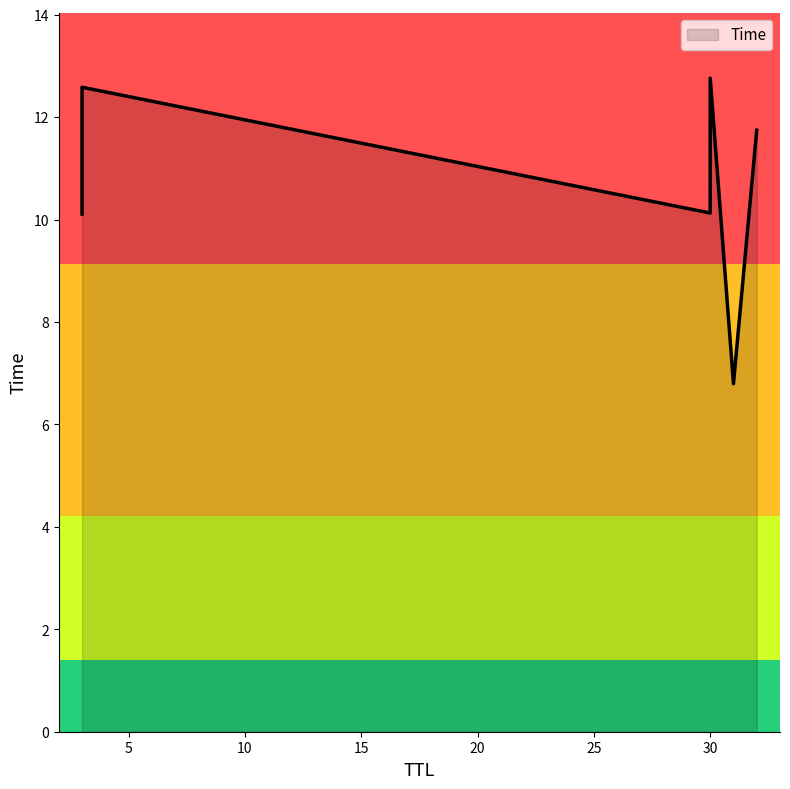

Between 30 and 31, which is larger?

30